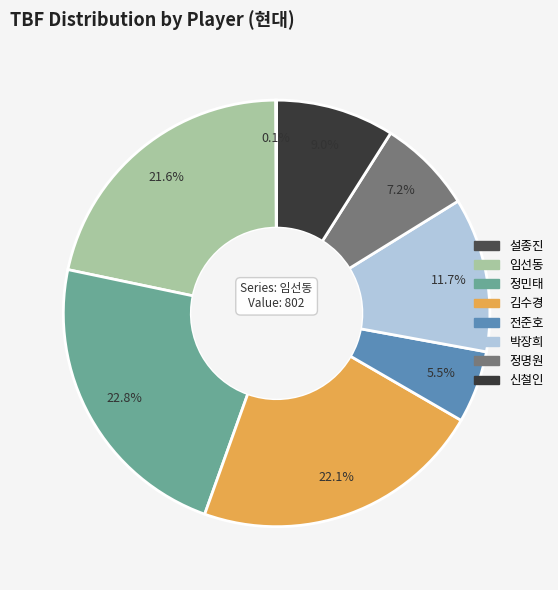

True or false: 정민태 accounts for 16% of the total.

False